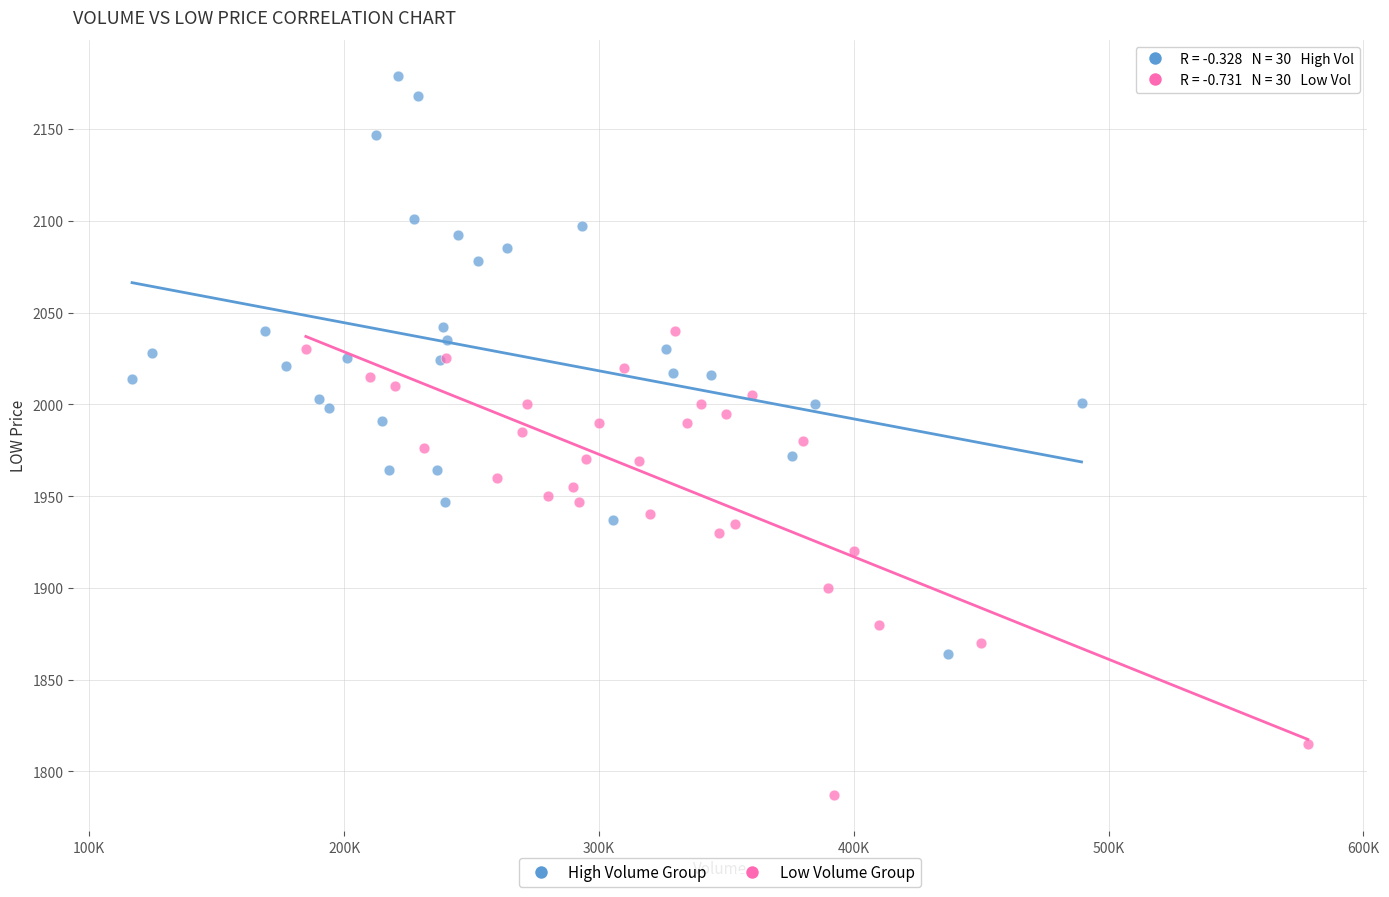

Which series contains the lowest Y value?

Low Volume Group